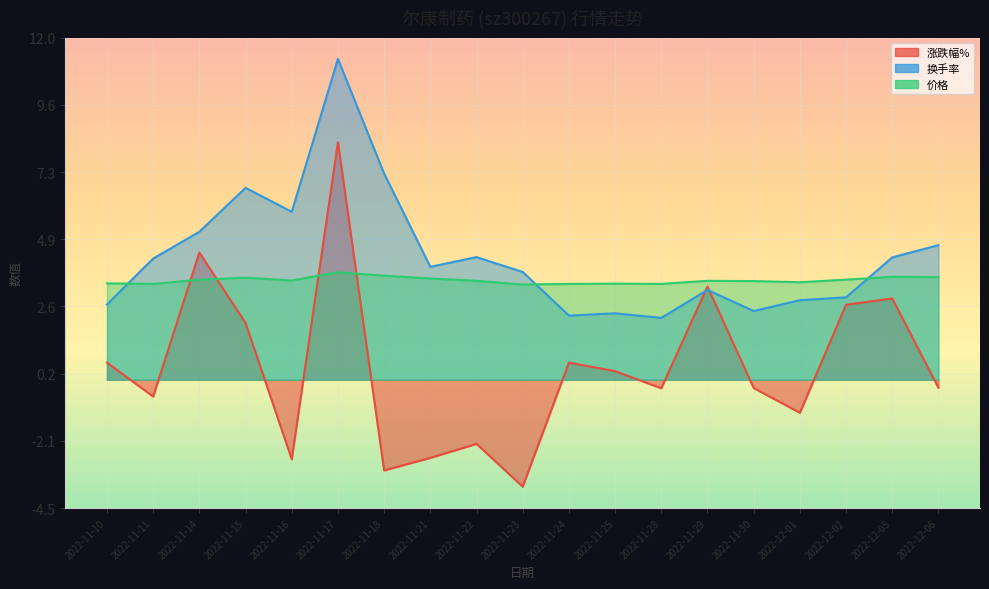

The 换手率 series shows 2.8 at 2022-12-01. True or false?

True